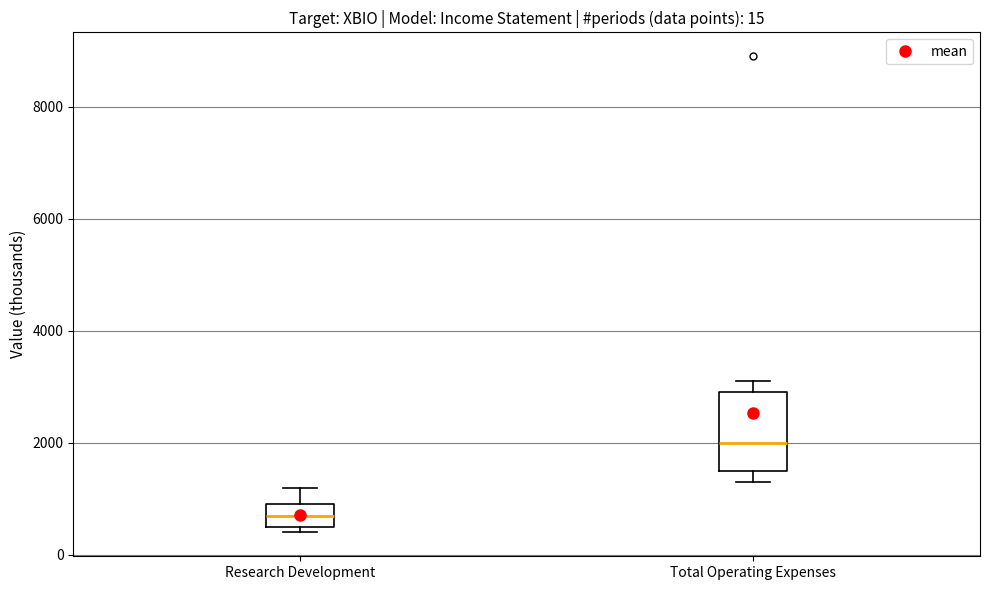

Comparing the boxes themselves (not the whiskers), which one is the tallest?

Total Operating Expenses